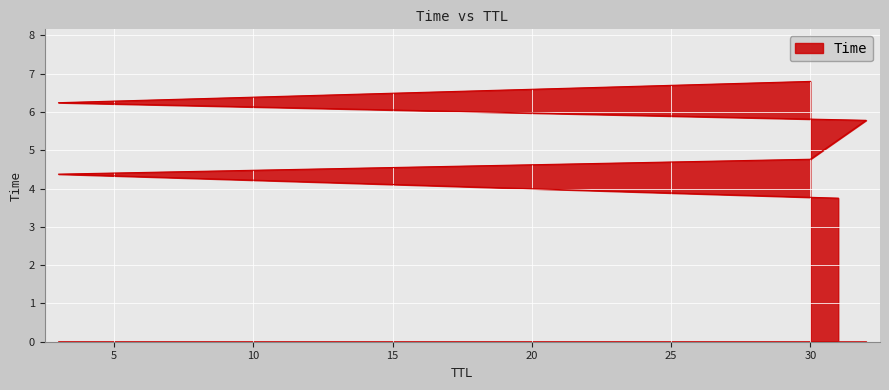

Which category has the lowest value across all series?

31